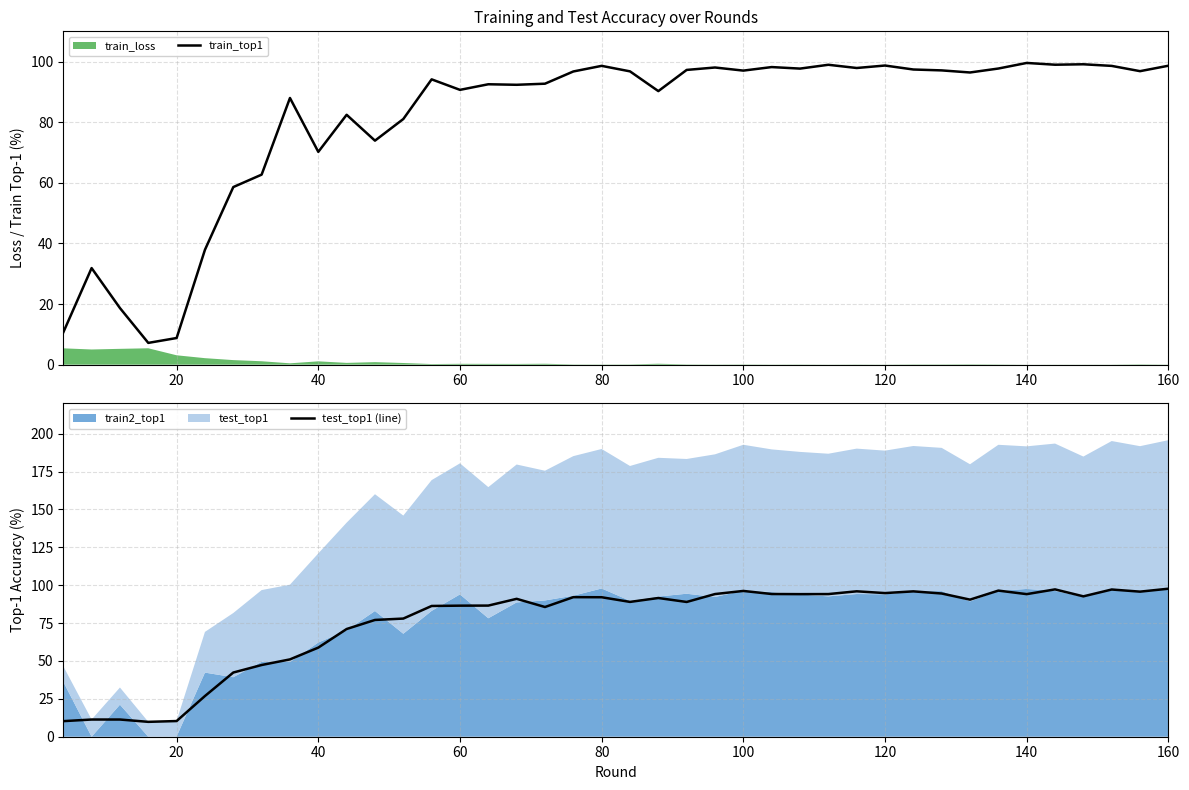

What is the lowest value of the train_top1 series?

7.2